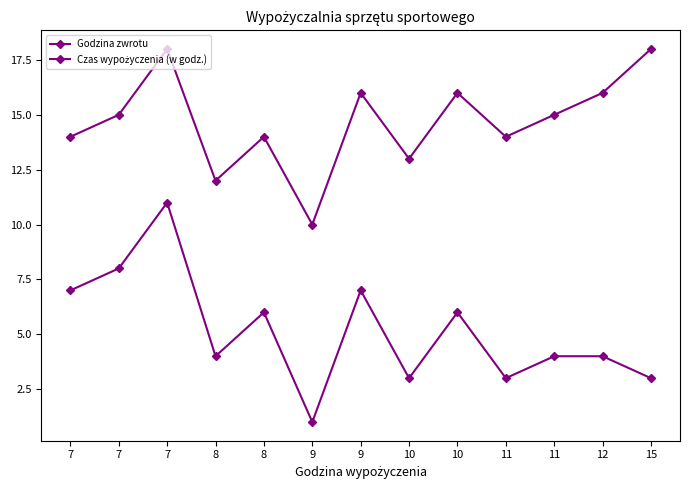

Reading left to right, transcribe all the data shown in this chart.

Godzina zwrotu: 7=14	7=15	7=18	8=12	8=14	9=10	9=16	10=13	10=16	11=14	11=15	12=16	15=18
Czas wypożyczenia (w godz.): 7=7	7=8	7=11	8=4	8=6	9=1	9=7	10=3	10=6	11=3	11=4	12=4	15=3